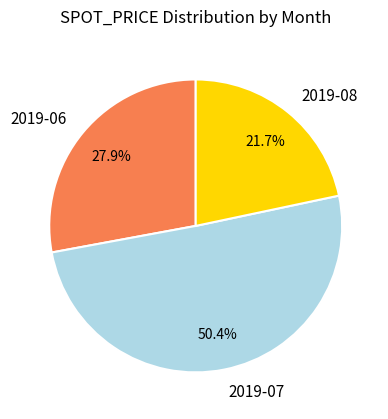

Rank the categories by value from lowest to highest.

2019-08, 2019-06, 2019-07